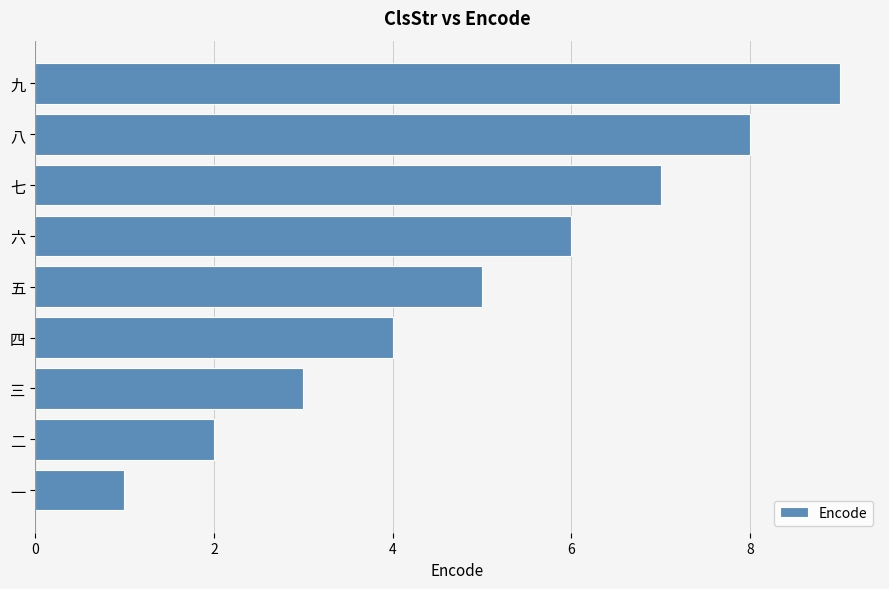

Approximately how many times larger is the value at 七 compared to 八?

0.9